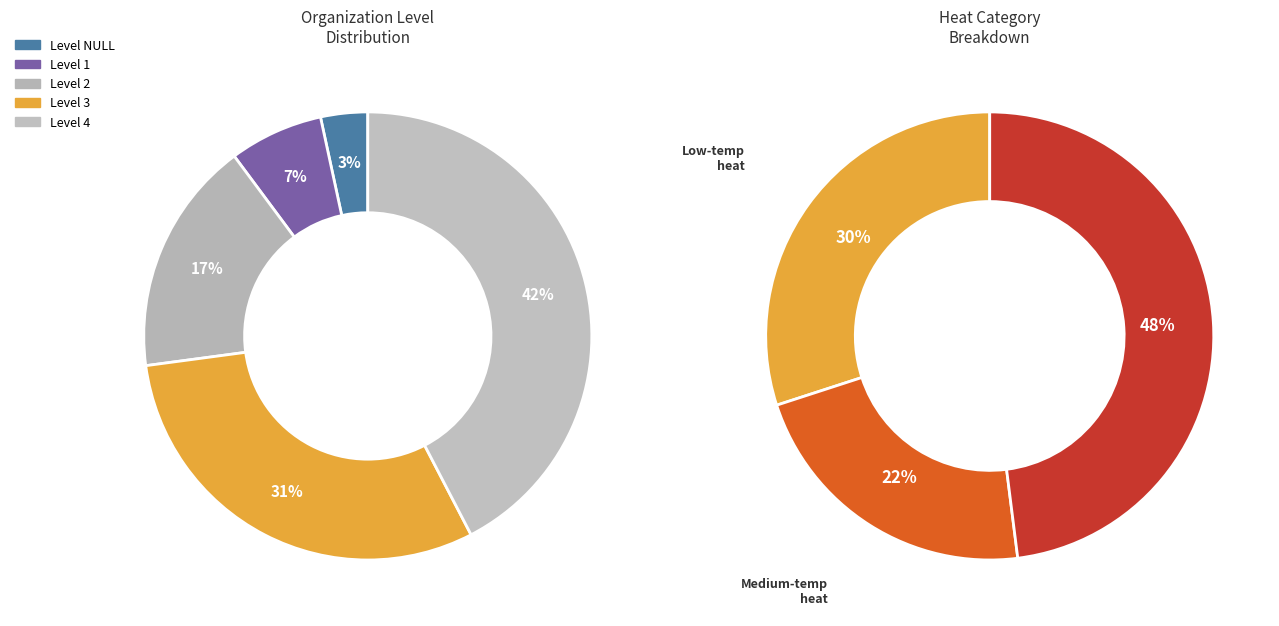

Which slice is the largest?

4